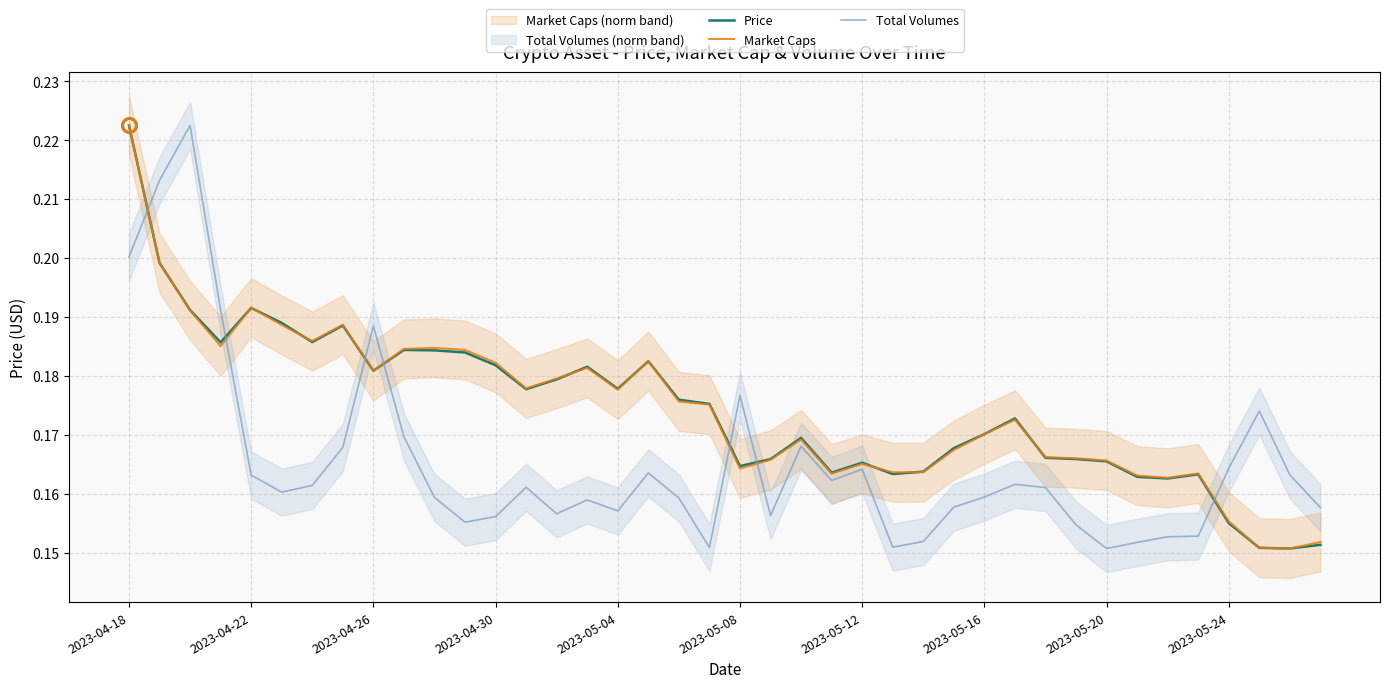

At how many categories does at least one series exceed 0?

40